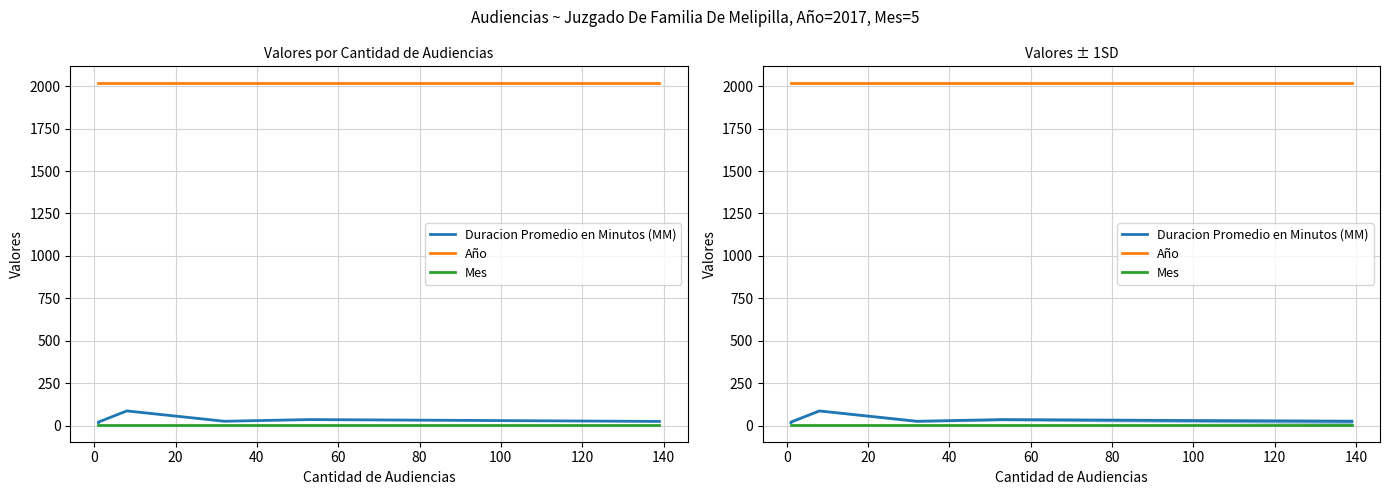

Read the Mes value at 80.

5